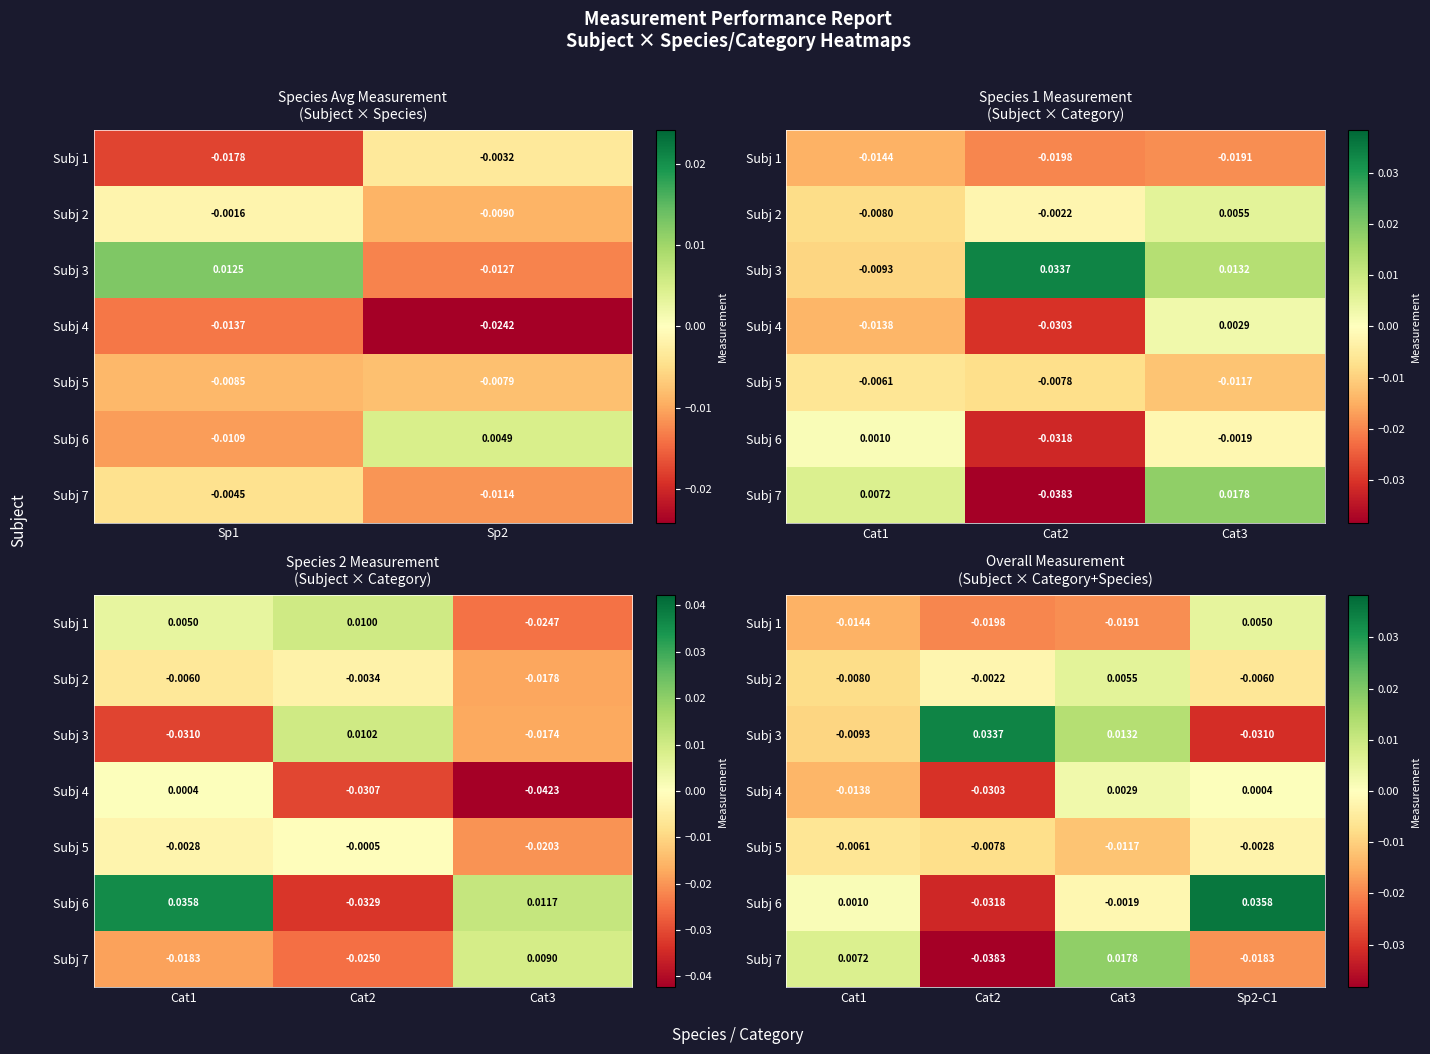

Count the number of categories in the chart.

4